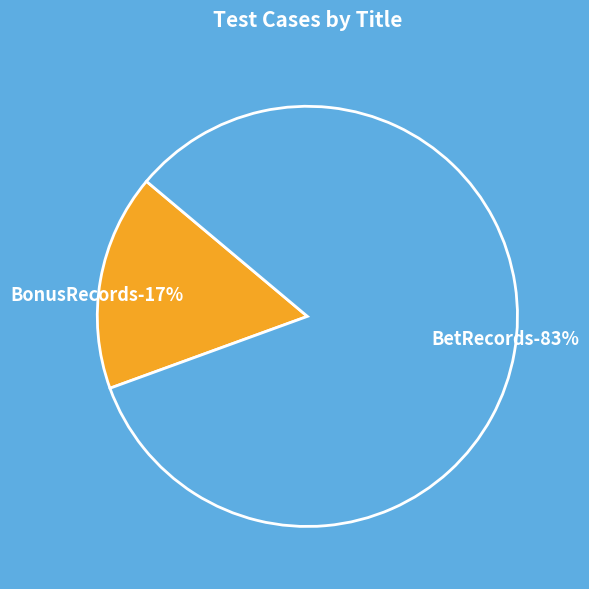

To the nearest percent, what portion does BetRecords represent?

83%